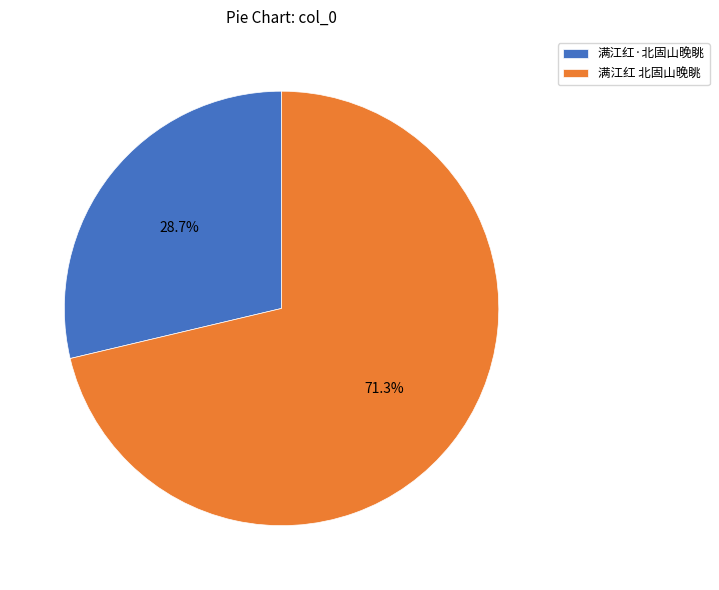

What is the majority slice?

满江红 北固山晚眺